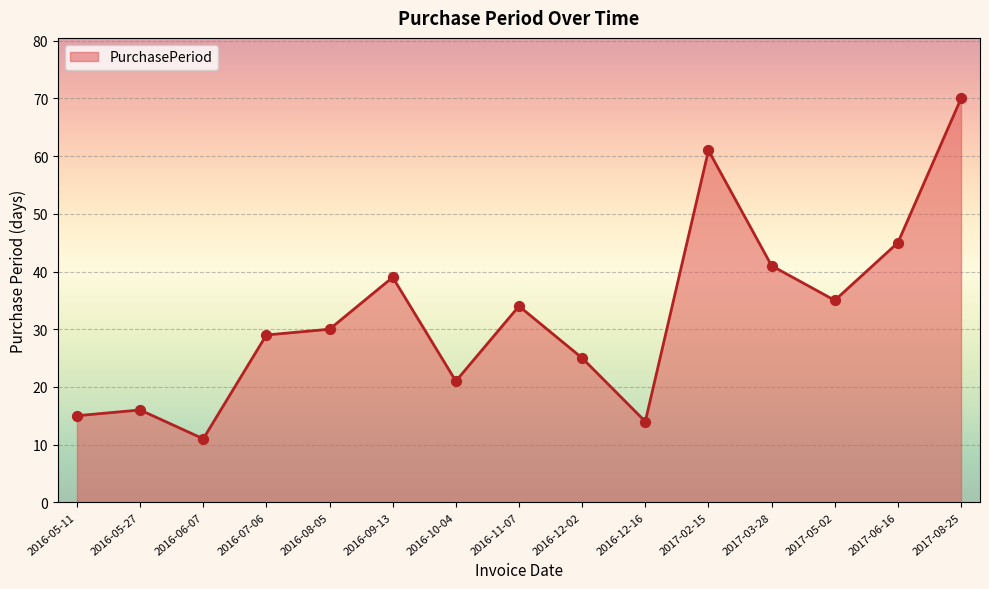

What is the change in value from 2016-05-11 to 2017-03-28?

+26